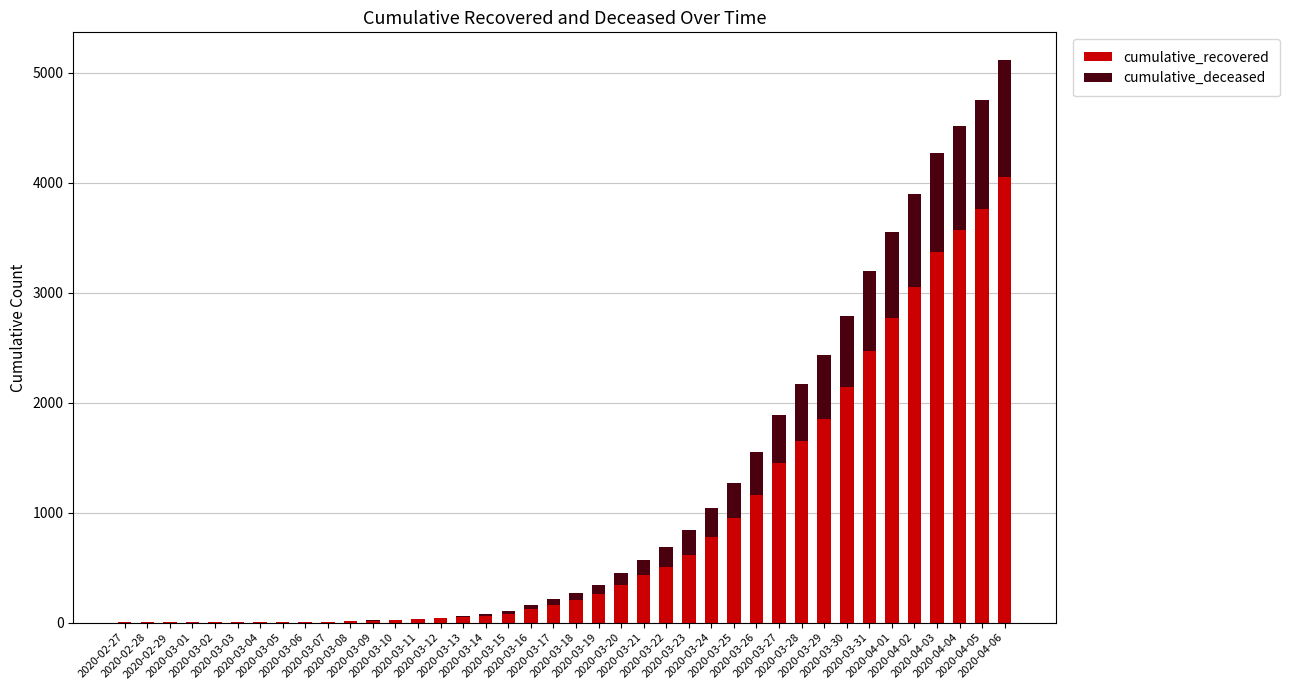

Rank the series at 2020-04-06 from lowest to highest value.

cumulative_deceased, cumulative_recovered